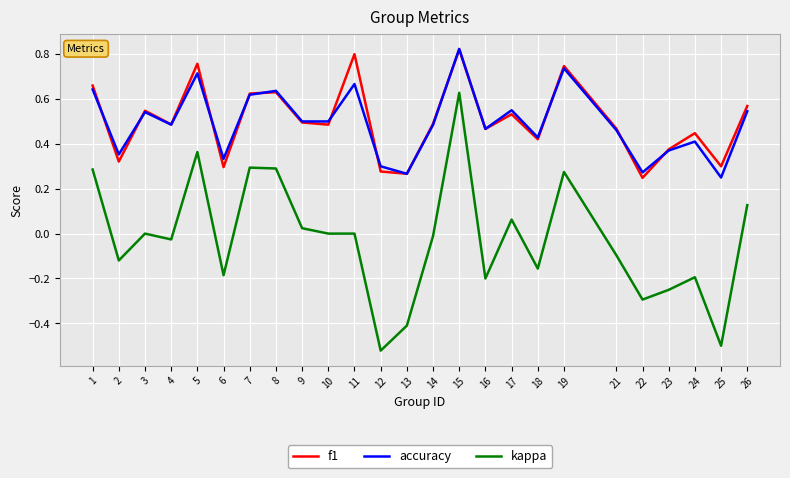

True or false: f1 and kappa cross at least once.

False